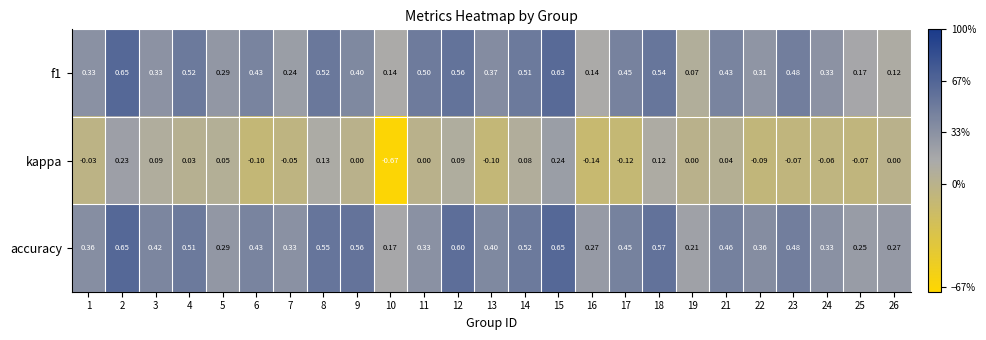

Which series has the largest range (max minus min)?

kappa